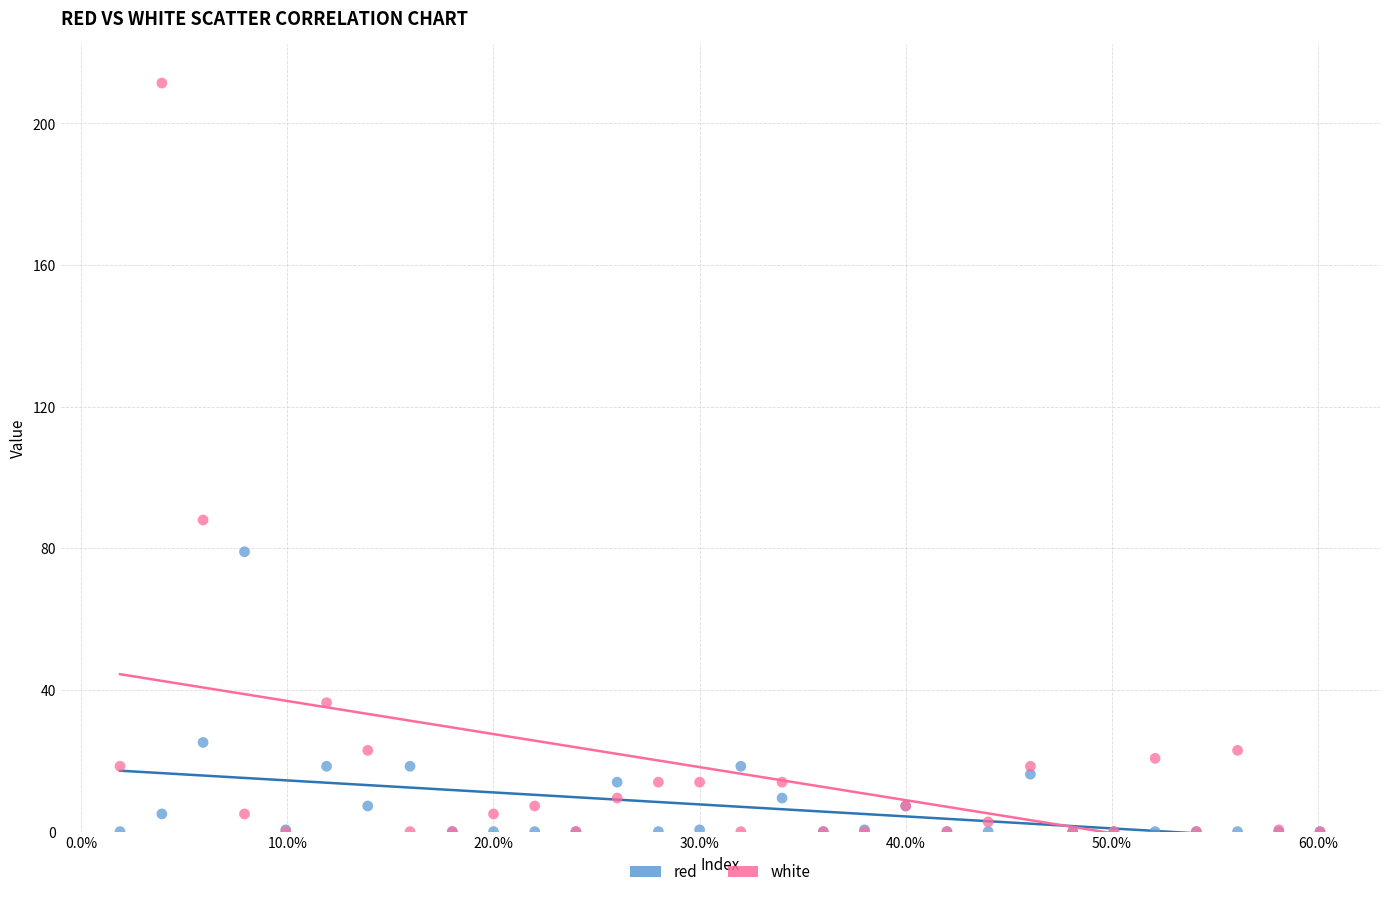

Across all series, what Y value is closest to 105?

88.0